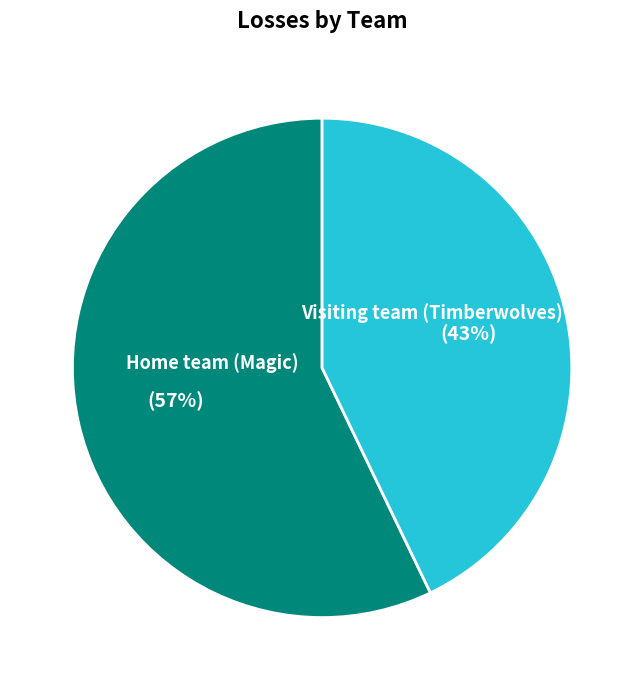

What is the largest slice in the pie chart?

Home team (Magic)